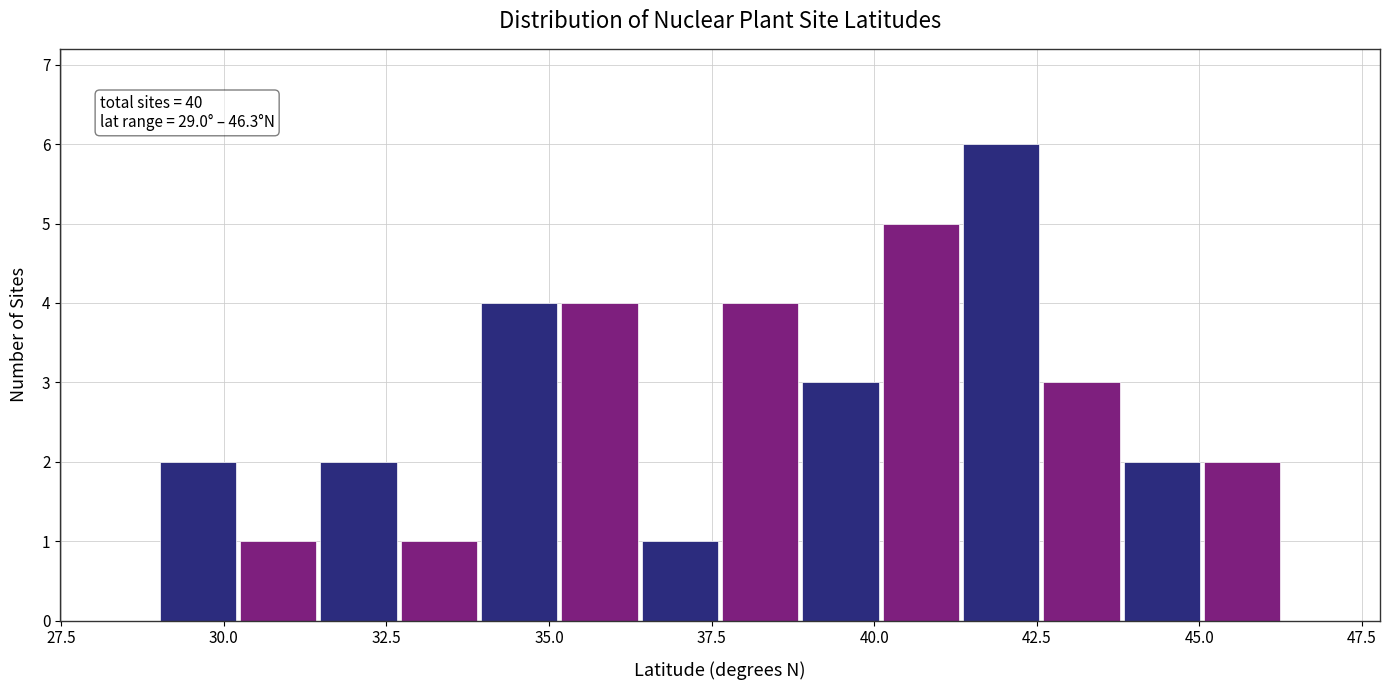

Around what value on the x-axis is the tallest bar? Give the approximate position of its centre, as read against the axis.

42.0